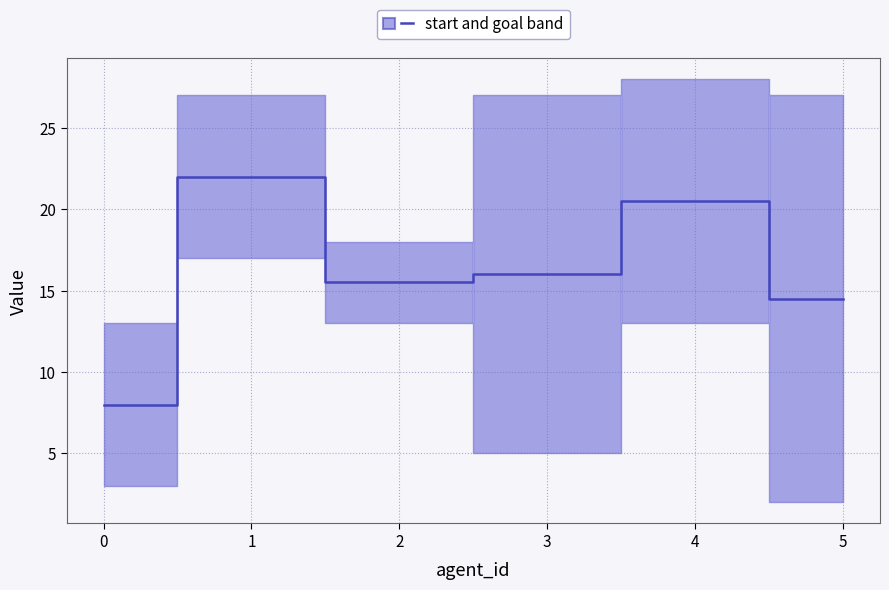

Reading left to right, extract all data points from this chart.

8.0	22.0	15.5	16.0	20.5	14.5